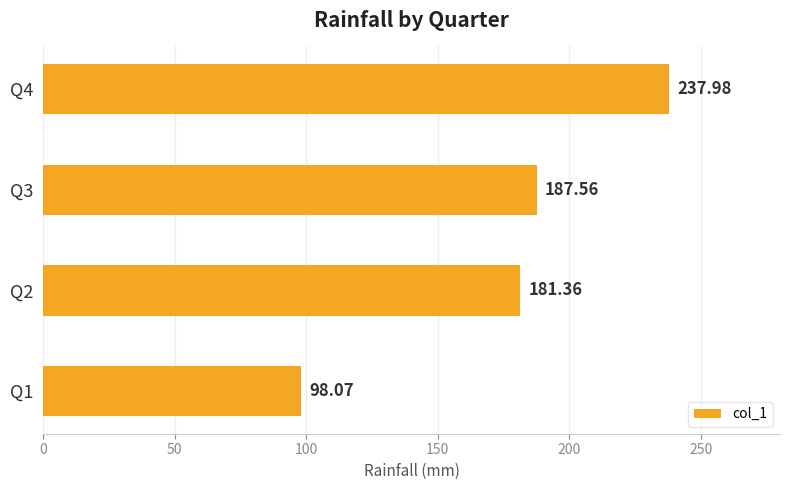

List the labels in order of value, smallest first.

Q1, Q2, Q3, Q4